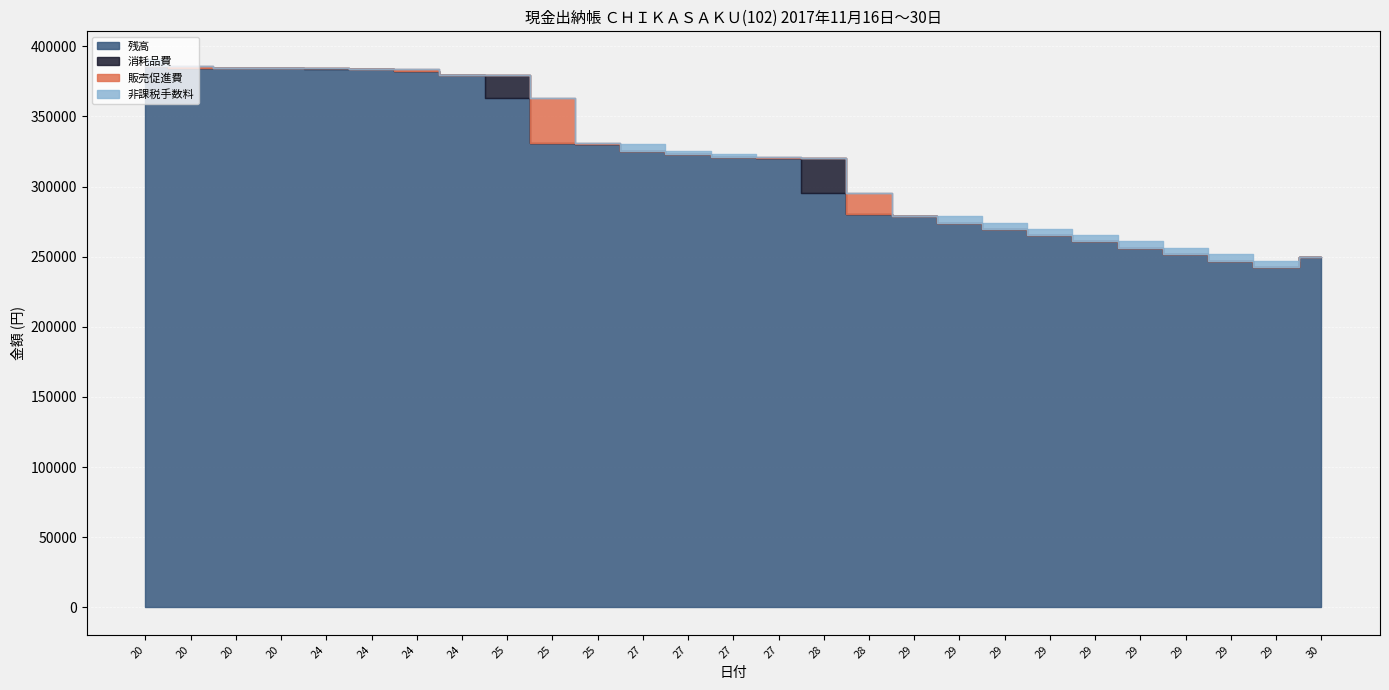

Reading right to left, what are all the values shown in this chart?

残高: 30=249890	29=242390	29=247050	29=251590	29=255970	29=260910	29=265450	29=269790	29=274130	29=279230	28=280256	28=295484	27=320378	27=320768	27=322868	27=324968	25=330448	25=331096	25=363260	24=379460	24=382460	24=383540	24=383756	20=384296	20=384512	20=384728	20=385614
消耗品費: 30=0	29=0	29=0	29=0	29=0	29=0	29=0	29=0	29=0	29=0	28=0	28=24894	27=0	27=0	27=0	27=0	25=0	25=0	25=16200	24=0	24=0	24=216	24=540	20=216	20=216	20=0	20=0
販売促進費: 30=0	29=0	29=0	29=0	29=0	29=0	29=0	29=0	29=0	29=0	28=15228	28=0	27=390	27=0	27=0	27=0	25=648	25=32164	25=0	24=0	24=1080	24=0	24=0	20=0	20=0	20=886	20=0
非課税手数料: 30=0	29=4660	29=4540	29=4380	29=4940	29=4540	29=4340	29=4340	29=5100	29=0	28=0	28=0	27=0	27=2100	27=2100	27=5480	25=0	25=0	25=0	24=0	24=0	24=0	24=0	20=0	20=0	20=0	20=5440